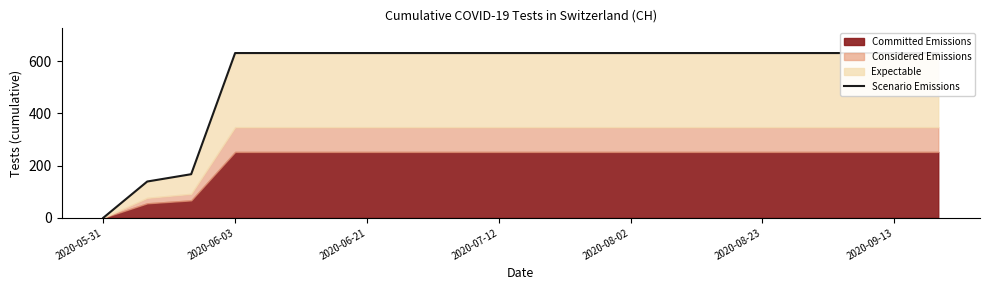

How many values are below 631?

3